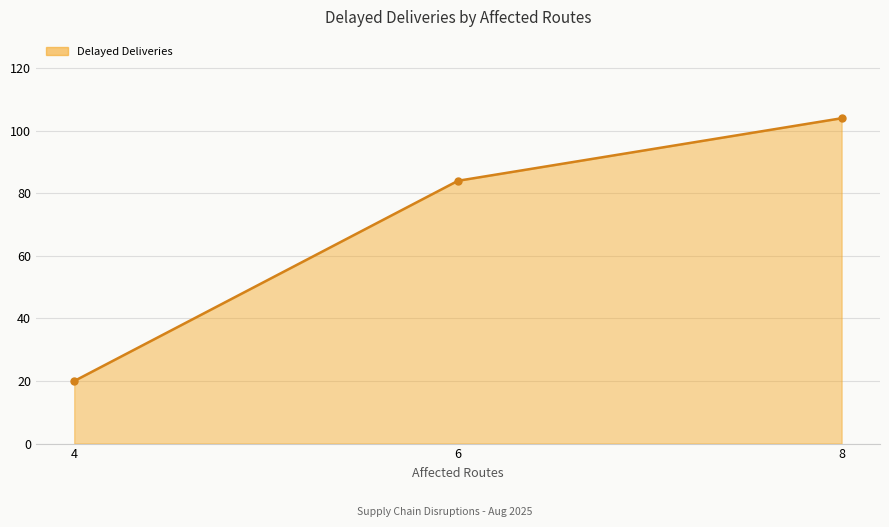

Approximately how many times larger is the value at 6 compared to 8?

0.8